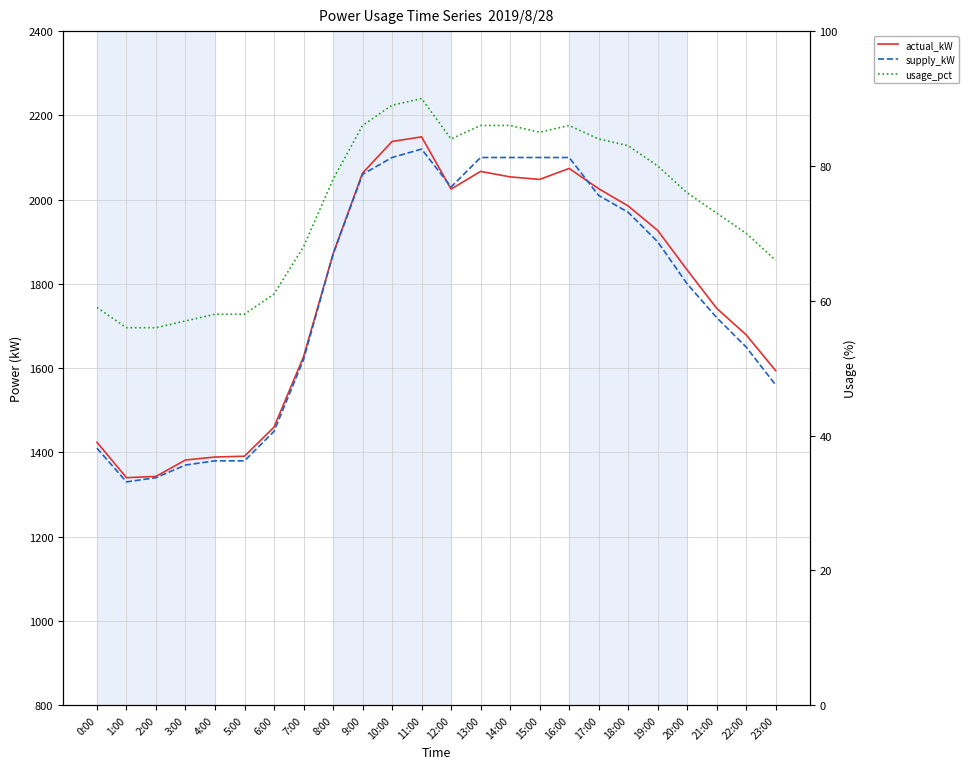

What is the difference between the second highest and second lowest values in the usage_pct series?

33